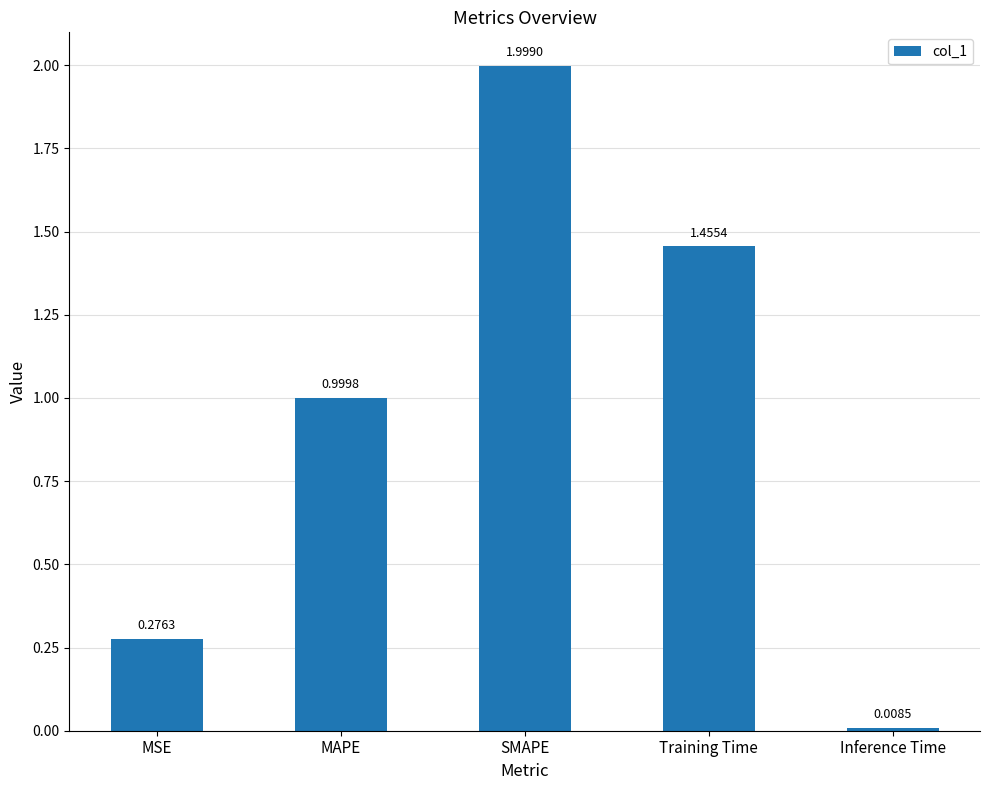

What is the maximum value shown in the chart?

2.0